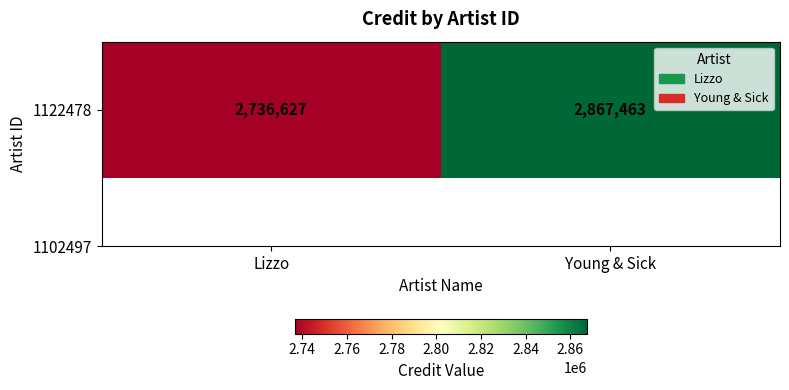

At which category does the chart reach its minimum across all series?

Lizzo